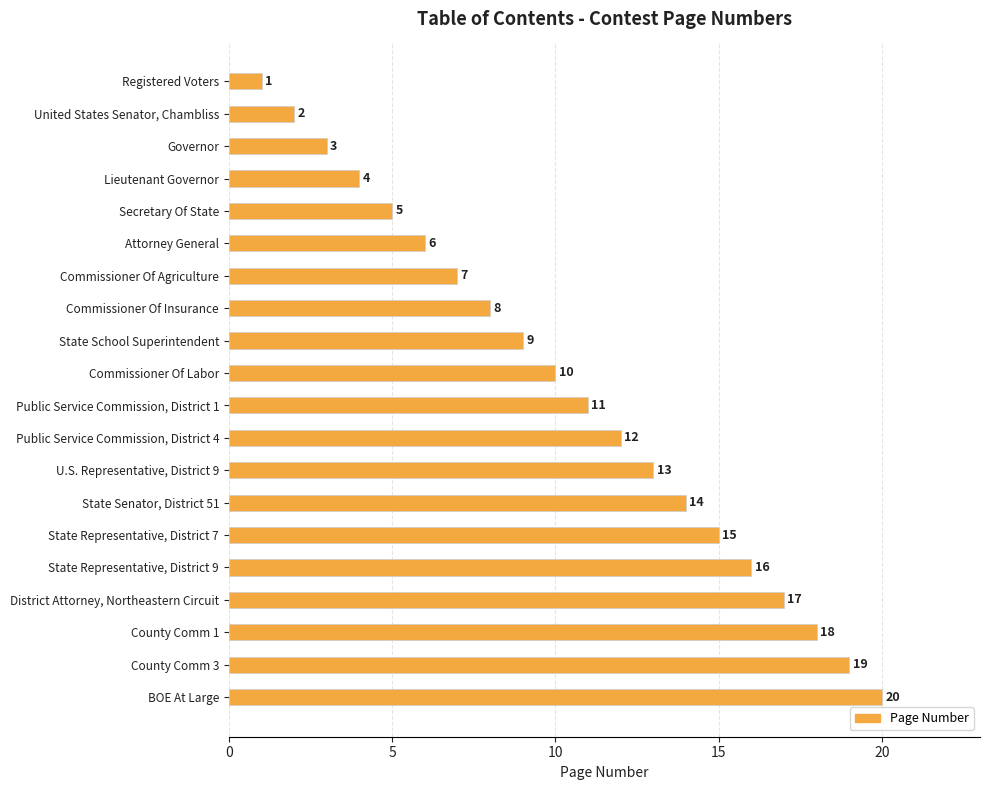

Read the value at Attorney General.

6